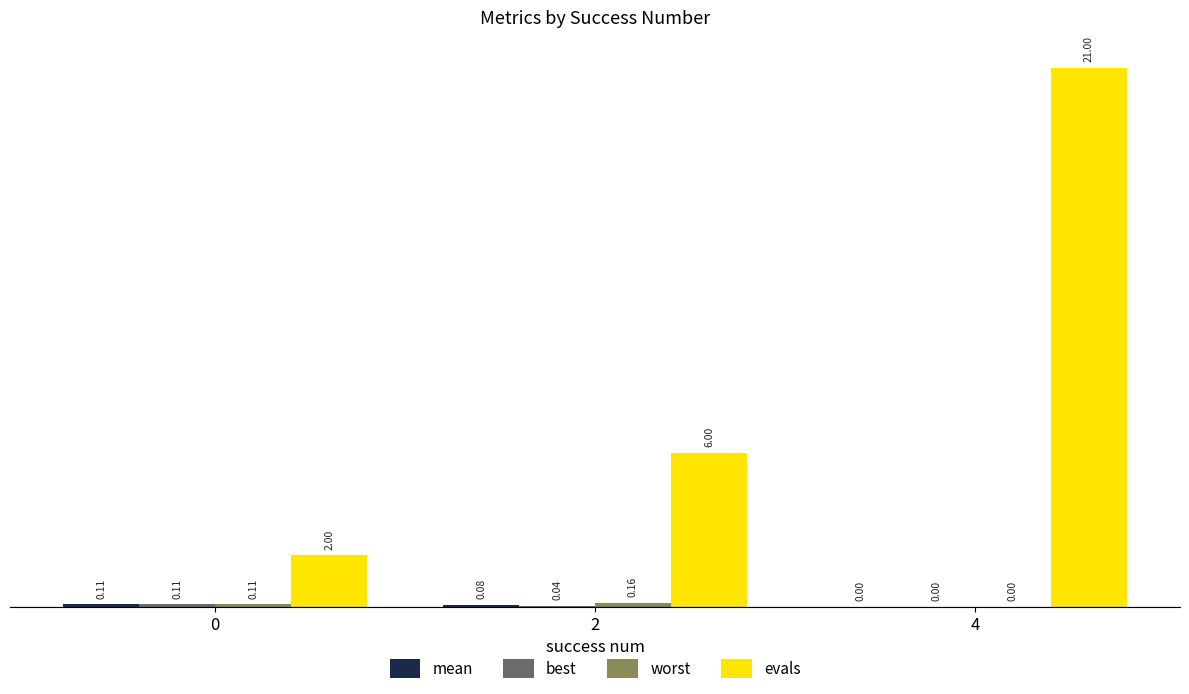

What is the total value across all series at 4?

21.0